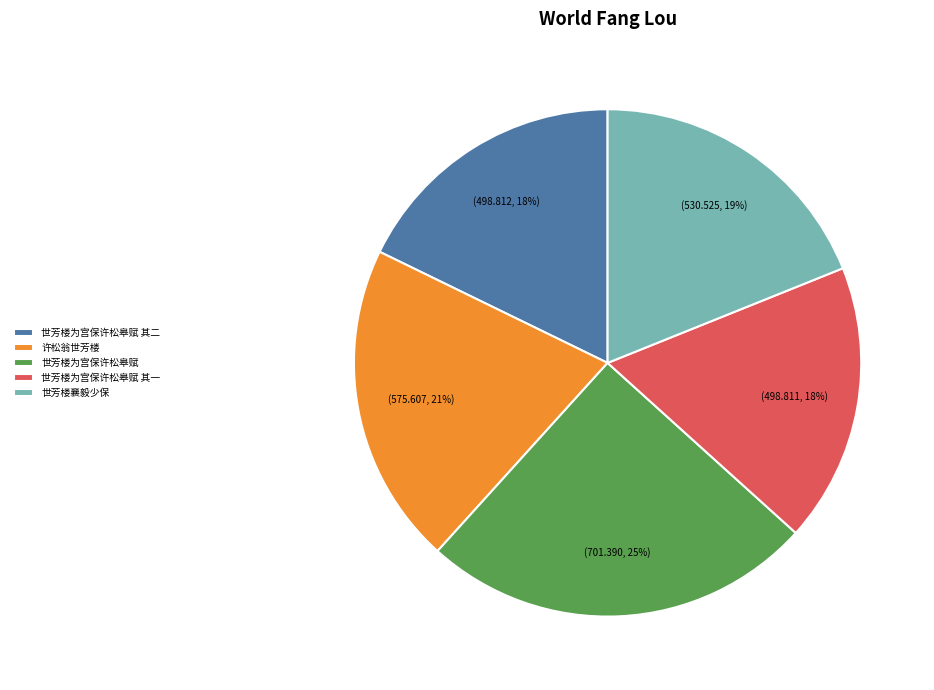

Does 世芳楼为宫保许松皋赋 account for over 50% of the chart?

No